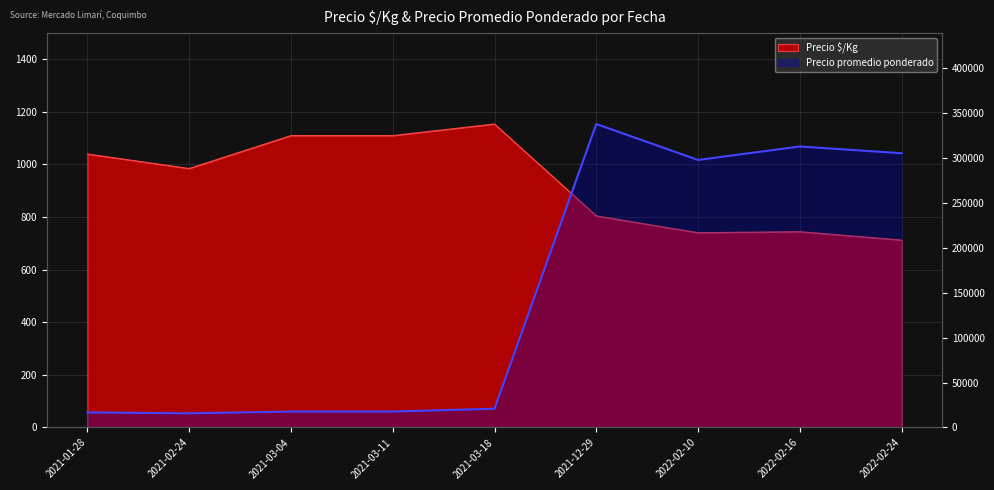

How many interior local valleys (lower than both neighbors) does the data have?

2